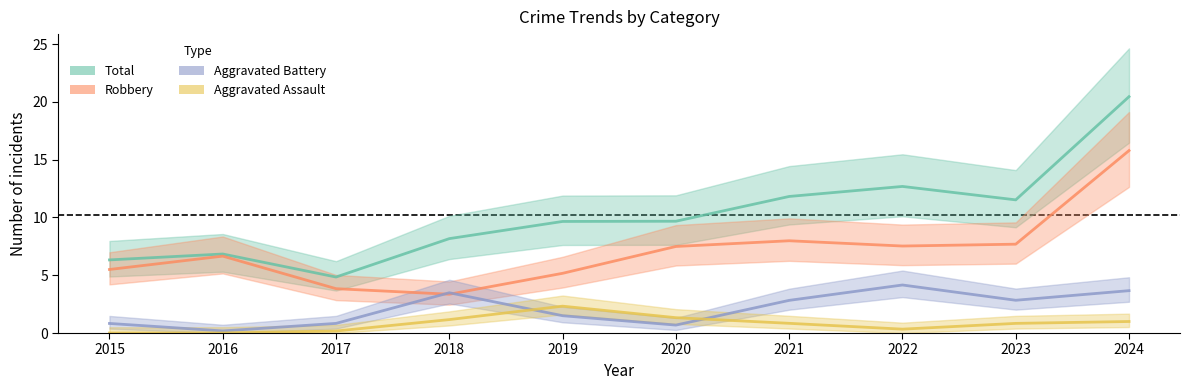

In Aggravated Assault, how many points are lower than both neighbors (excluding endpoints)?

1